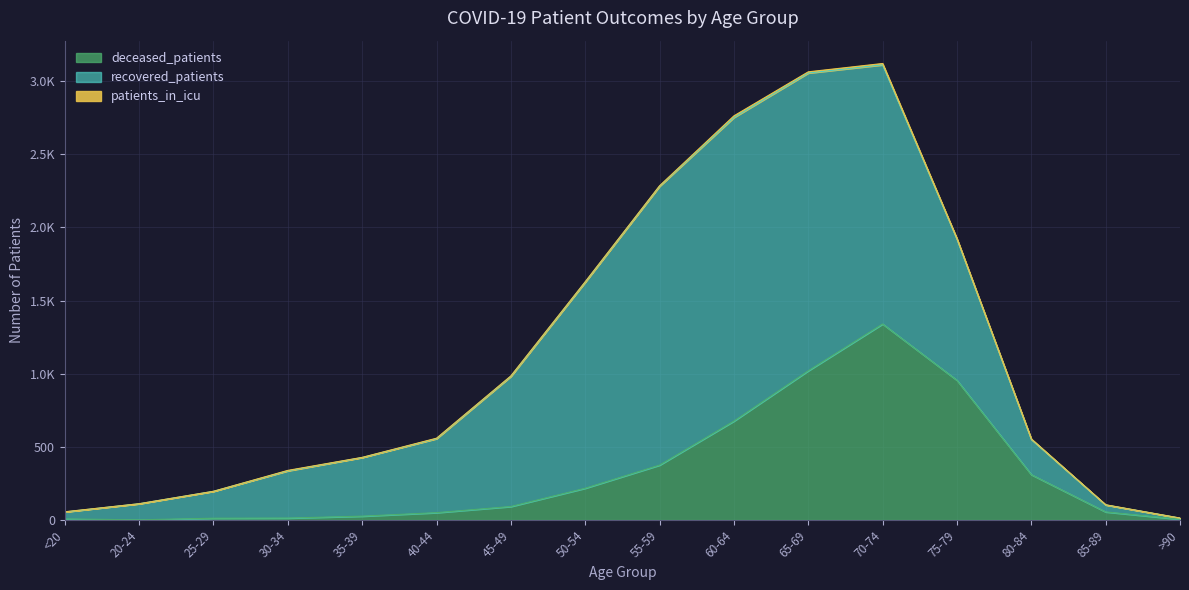

Between which two adjacent categories do deceased_patients and recovered_patients first intersect?

75-79 and 80-84